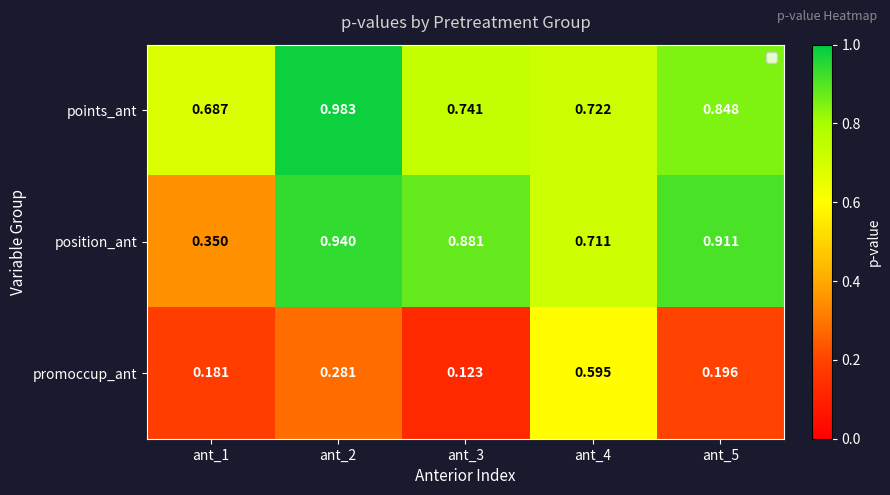

Between ant_4 and ant_5, which series saw the biggest shift?

promoccup_ant